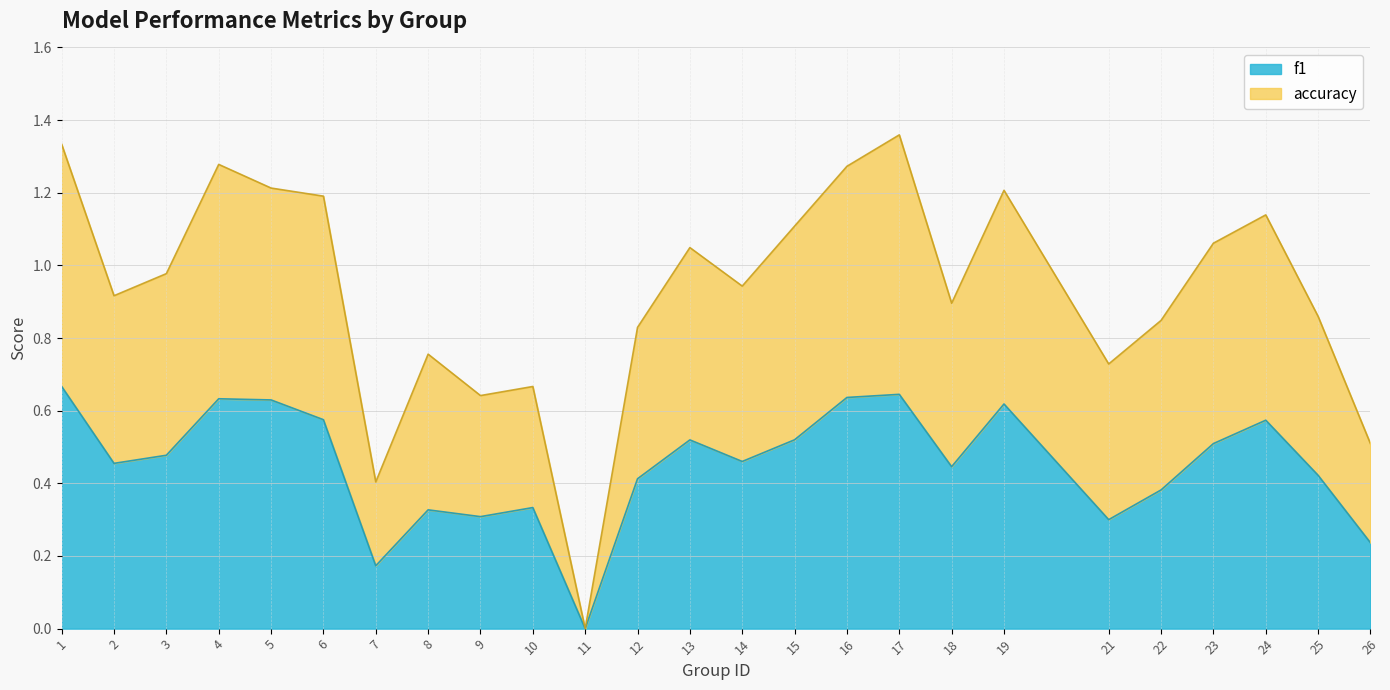

The value of accuracy at 13 is 1.0. True or false?

True